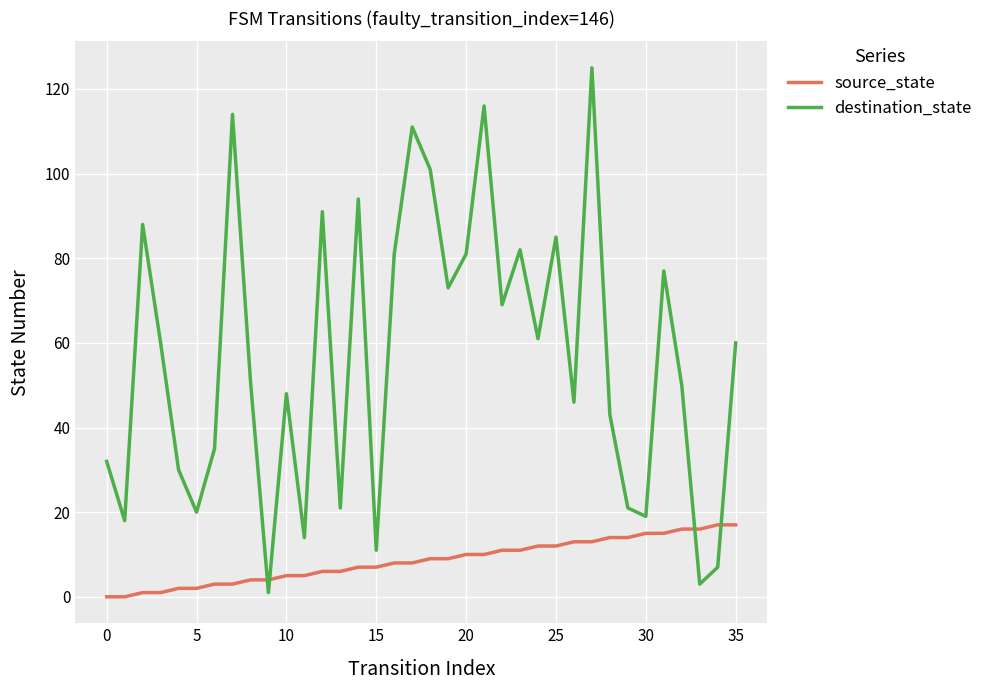

What is the highest value of the destination_state series?

125